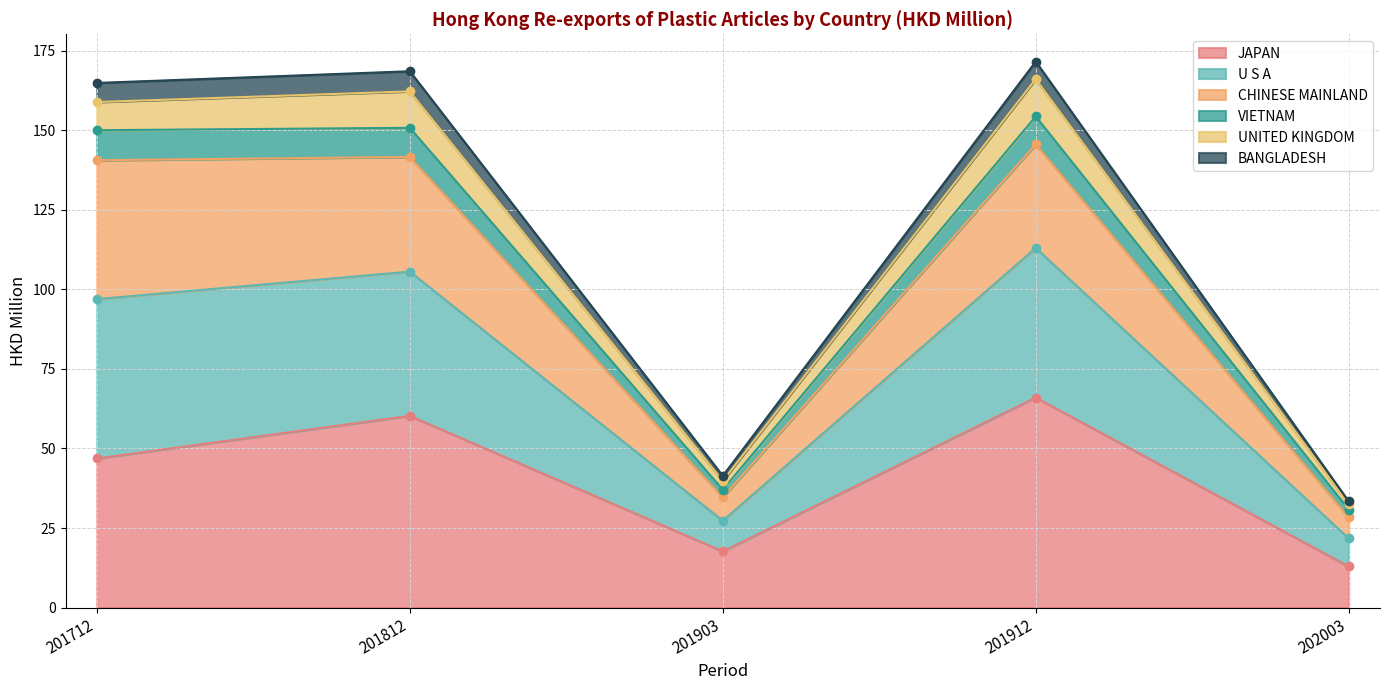

At which label does JAPAN reach its minimum?

202003